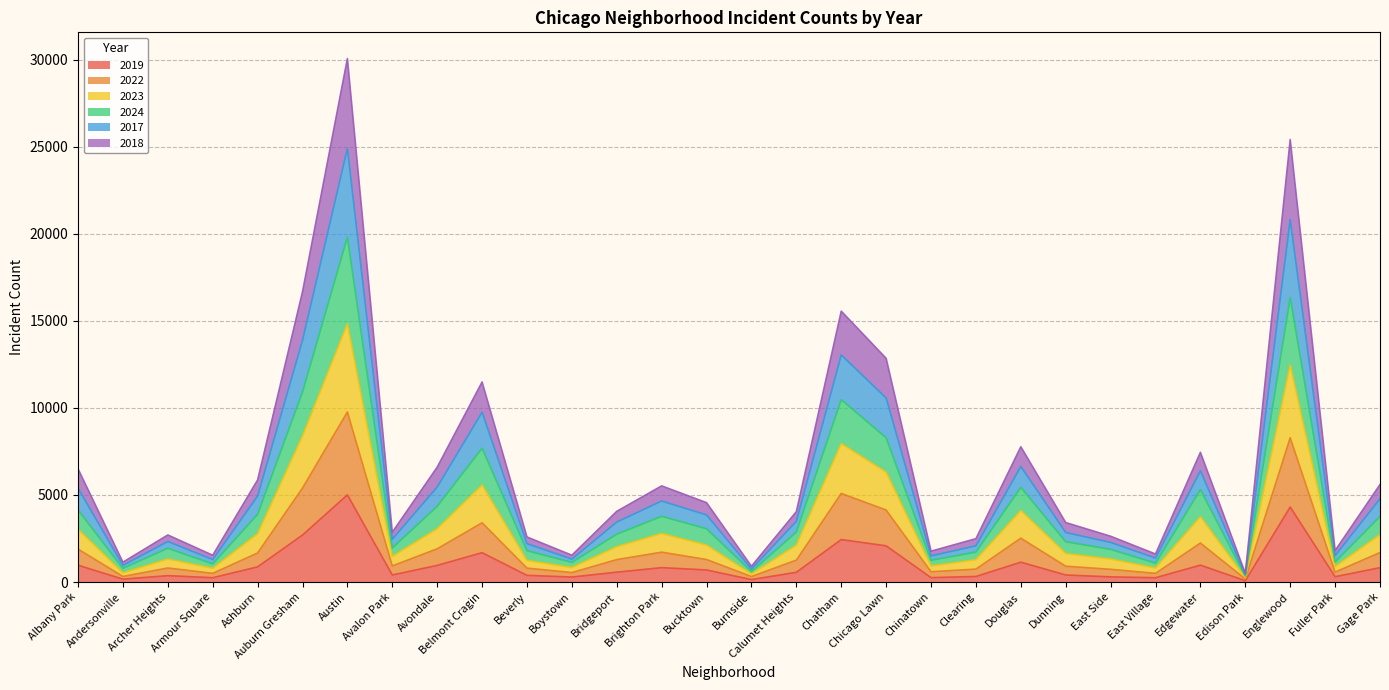

What is the total value across all series at Ashburn?

5863